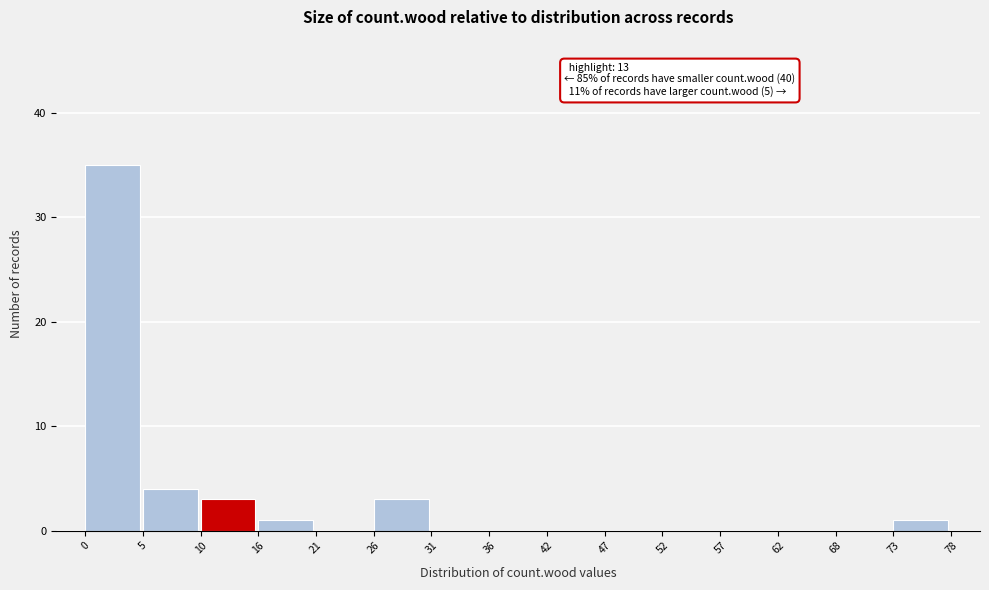

Over which range of the x-axis is the bar tallest?

0 to 5